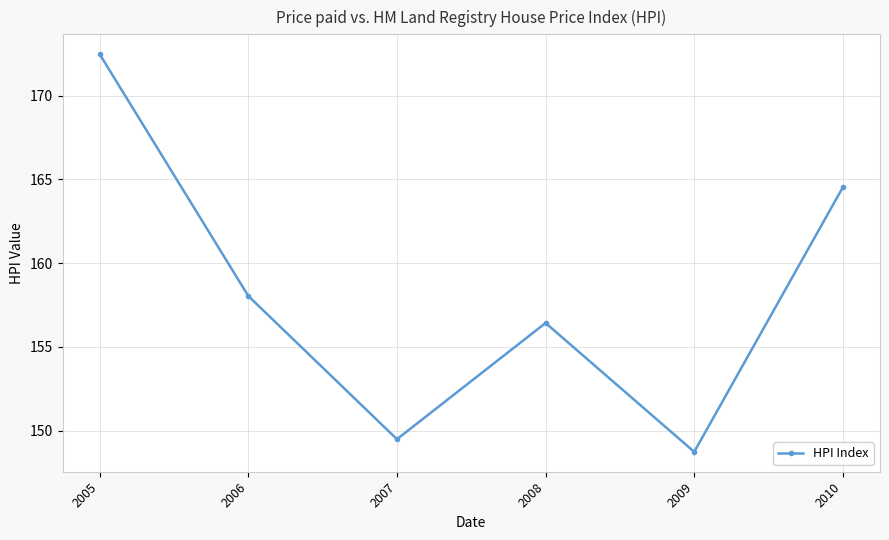

List the labels in order of value, smallest first.

2009, 2007, 2008, 2006, 2010, 2005